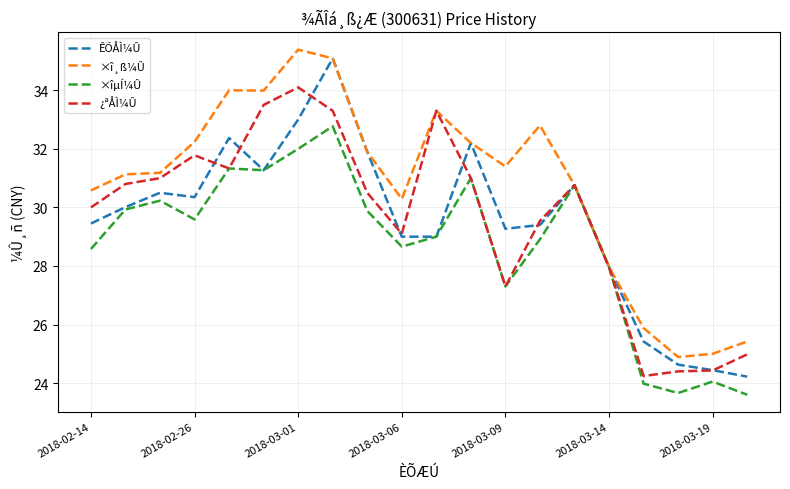

What is the maximum value shown in the chart?

35.4